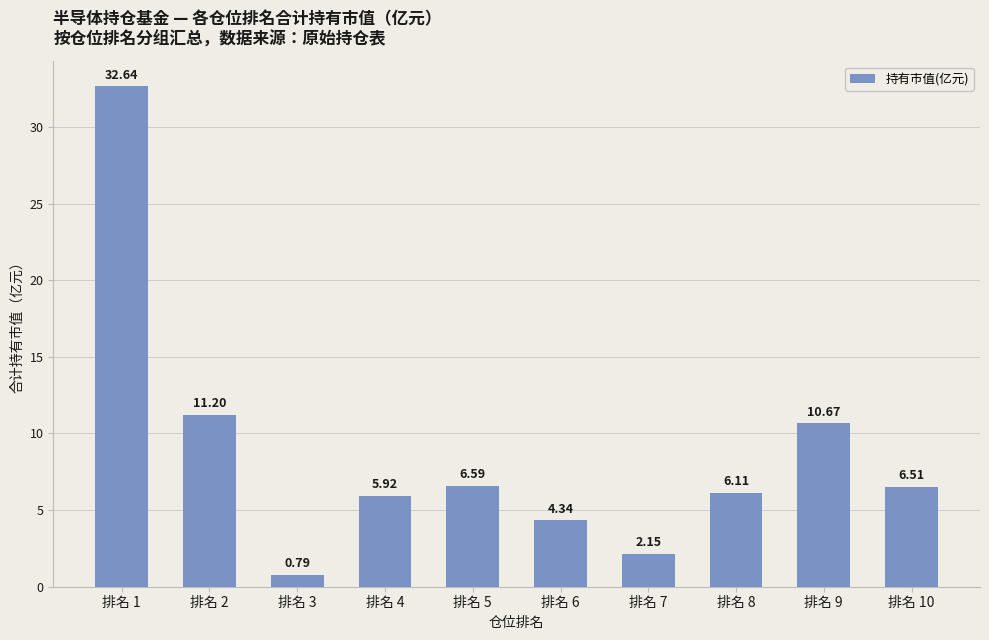

List the labels in order of value, largest first.

排名 1, 排名 2, 排名 9, 排名 5, 排名 10, 排名 8, 排名 4, 排名 6, 排名 7, 排名 3